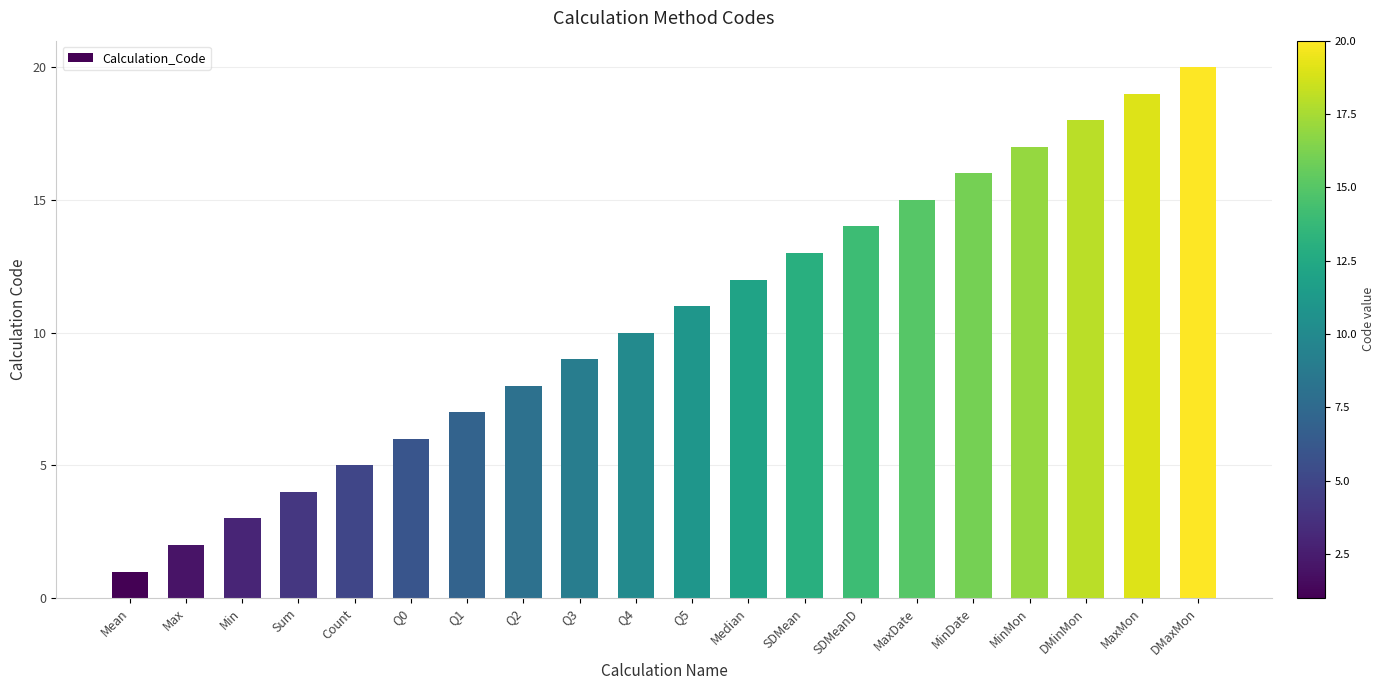

How many values are below 11?

10